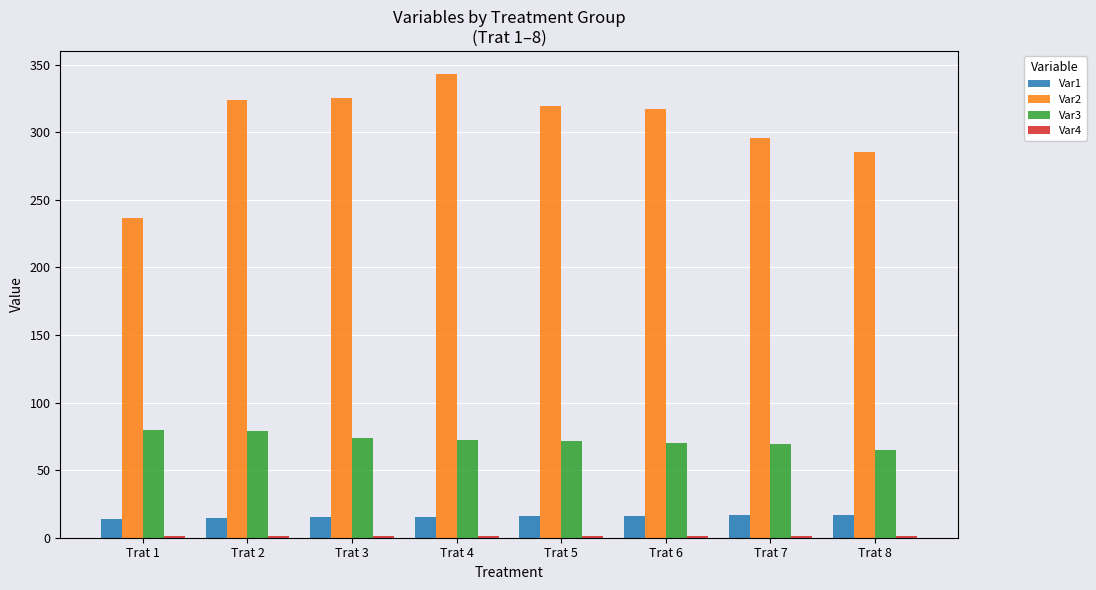

What is the maximum value for Var2?

342.9